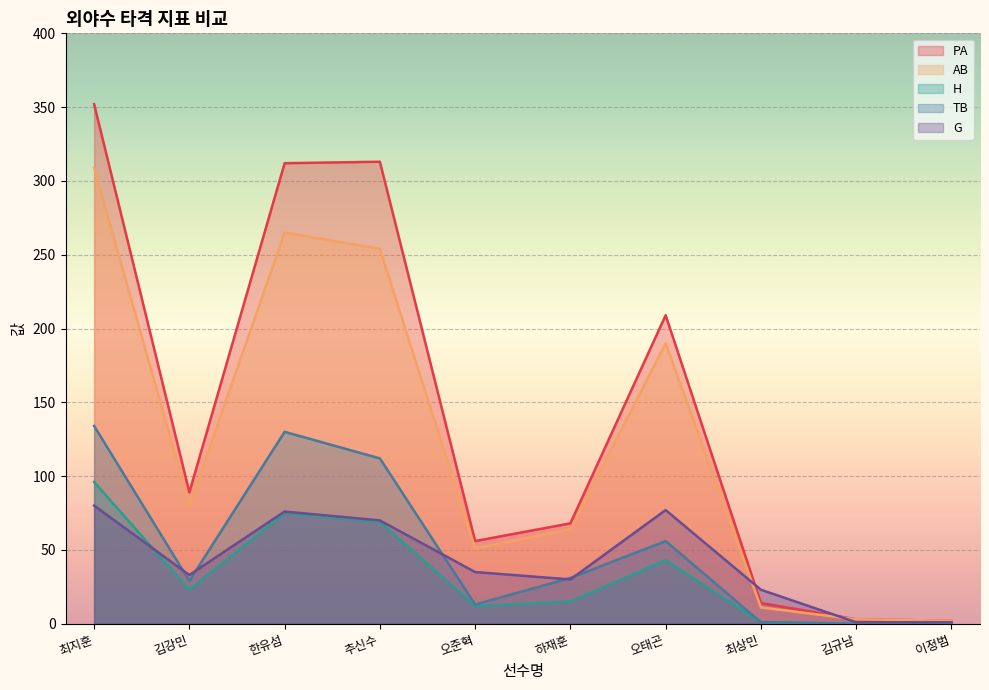

At which label is G closest to 40?

오준혁